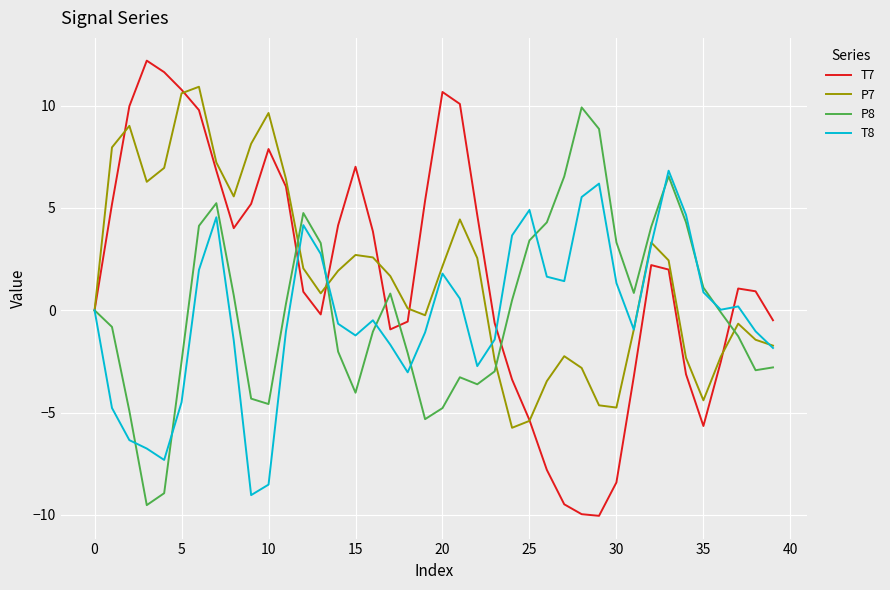

Which series has the largest range (max minus min)?

T7